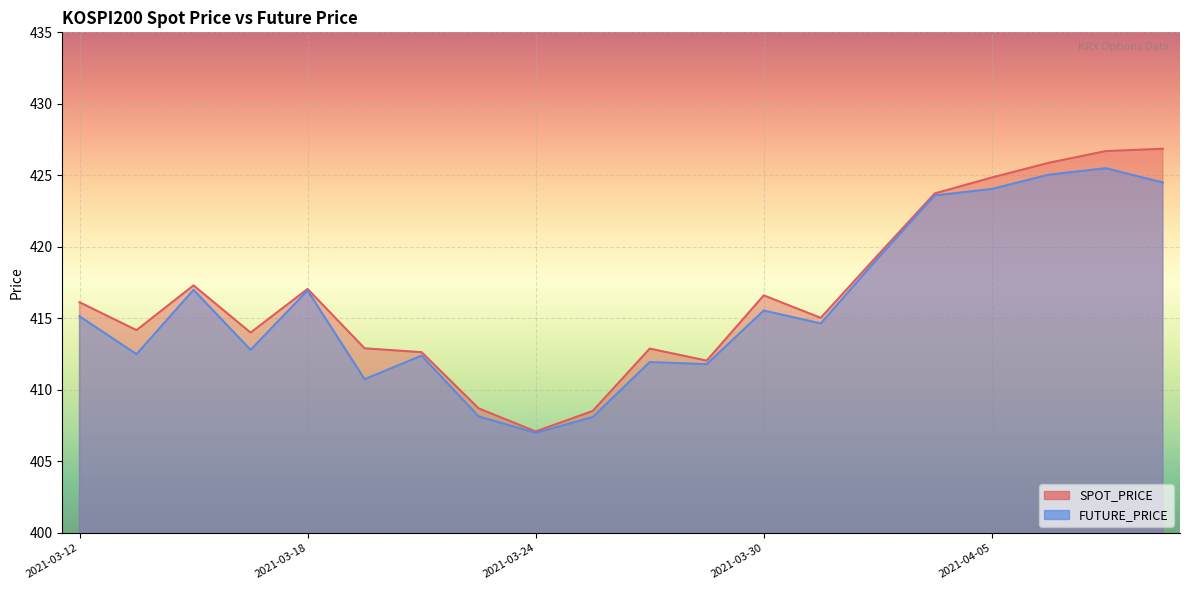

At which label is FUTURE_PRICE closest to 416?

2021-03-30